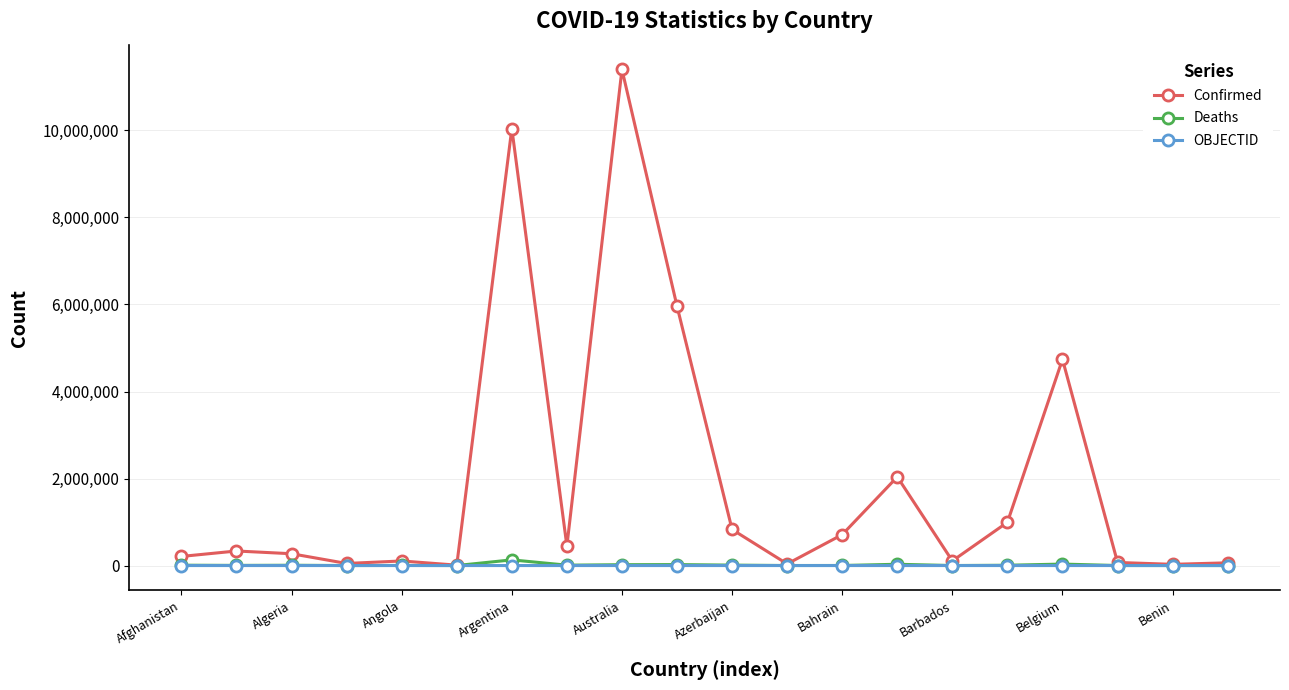

Which series has the largest total across all categories?

Confirmed